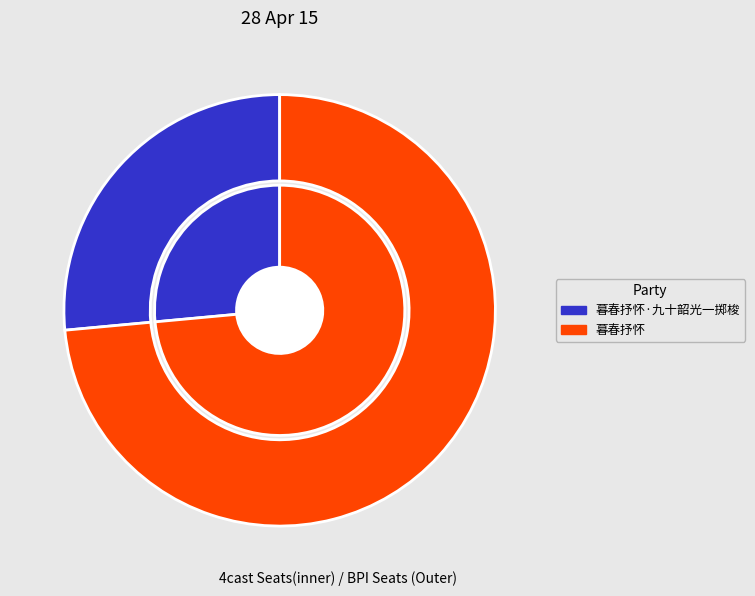

How many slices are in this pie chart?

2